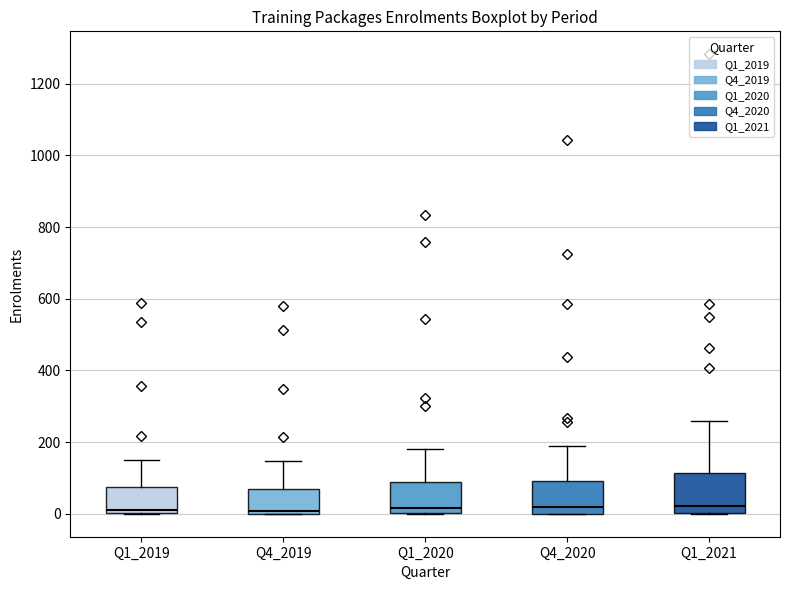

Reading left to right, read every box against the y-axis: the position of its median line, the range the box covers, and the ends of its whiskers. The values are not printed on the chart, so give them approximately, as read against the axis.

Q1_2019: median 20, box 0 to 80, whiskers 0 to 160
Q4_2019: median 0 (just above the box's lower edge), box 0 to 60, whiskers 0 to 140
Q1_2020: median 20, box 0 to 80, whiskers 0 to 180
Q4_2020: median 20, box 0 to 100, whiskers 0 to 200
Q1_2021: median 20, box 0 to 120, whiskers 0 to 260